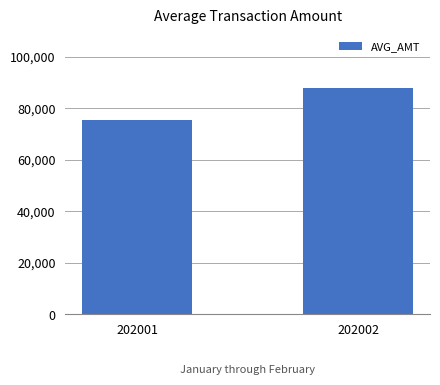

Is it true that the value at 202002 is 87742.0?

True